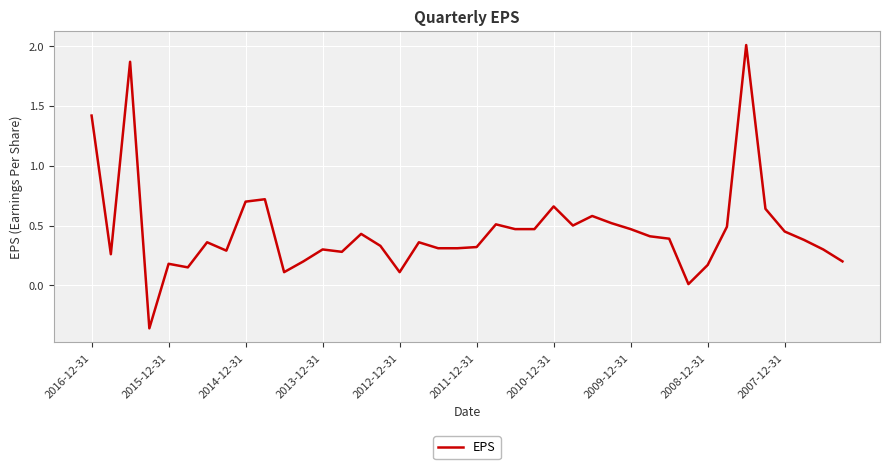

What is the greatest value displayed?

2.0